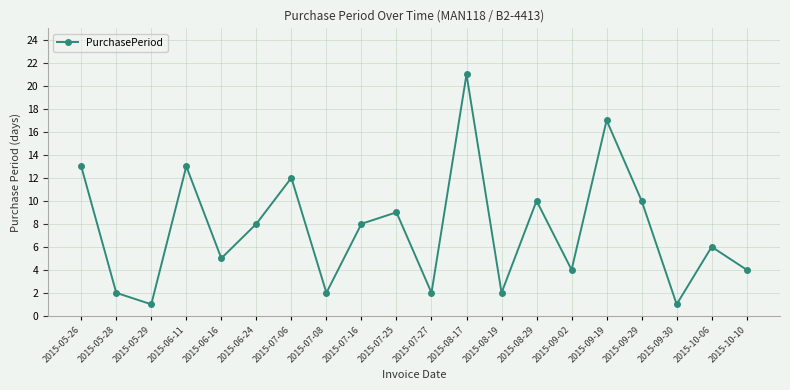

Where is the first local minimum?

2015-05-29